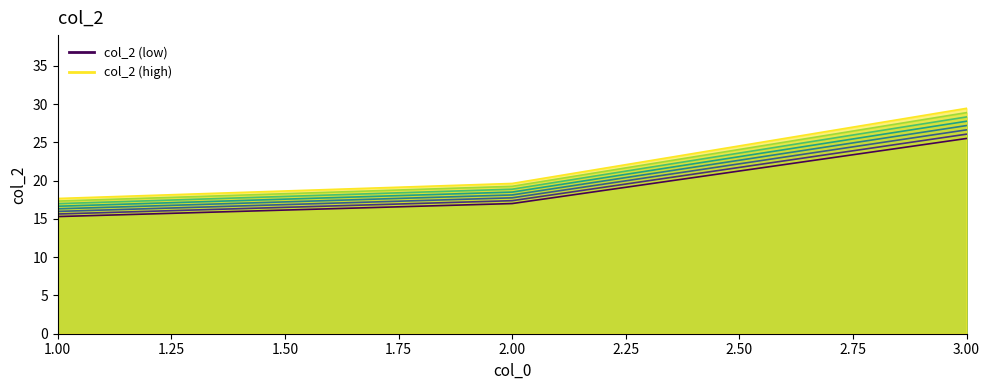

What is the value of the col_2_line_0 point at the 1st from the left?

15.3